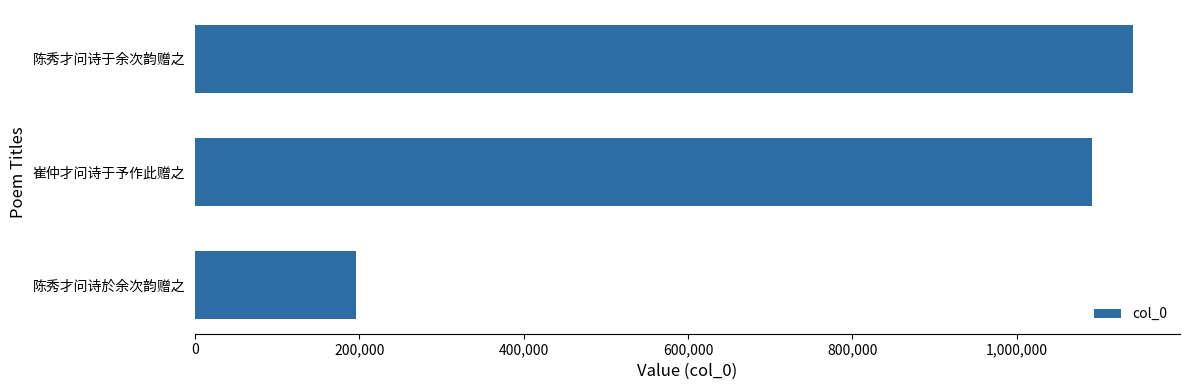

What is the approximate value at 崔仲才问诗于予作此赠之, to the nearest 50?

1091450